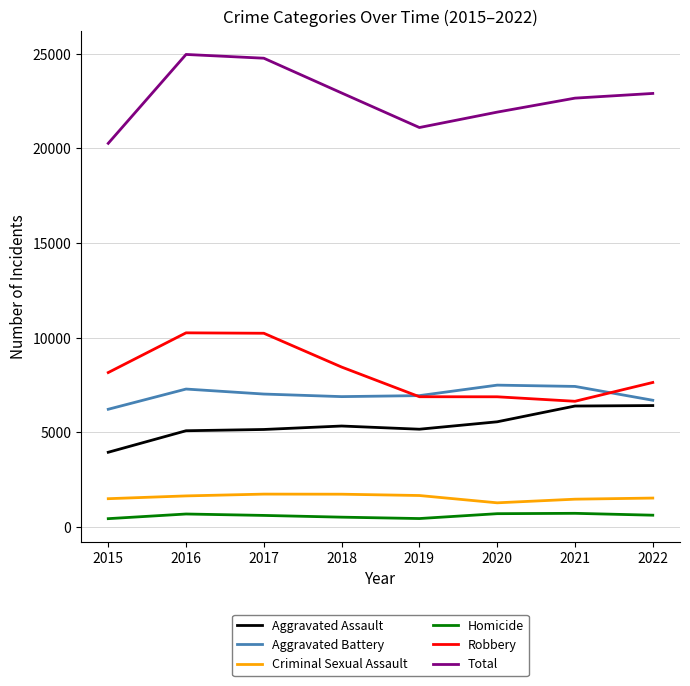

True or false: Total has more than 2 points higher than both neighbors.

False